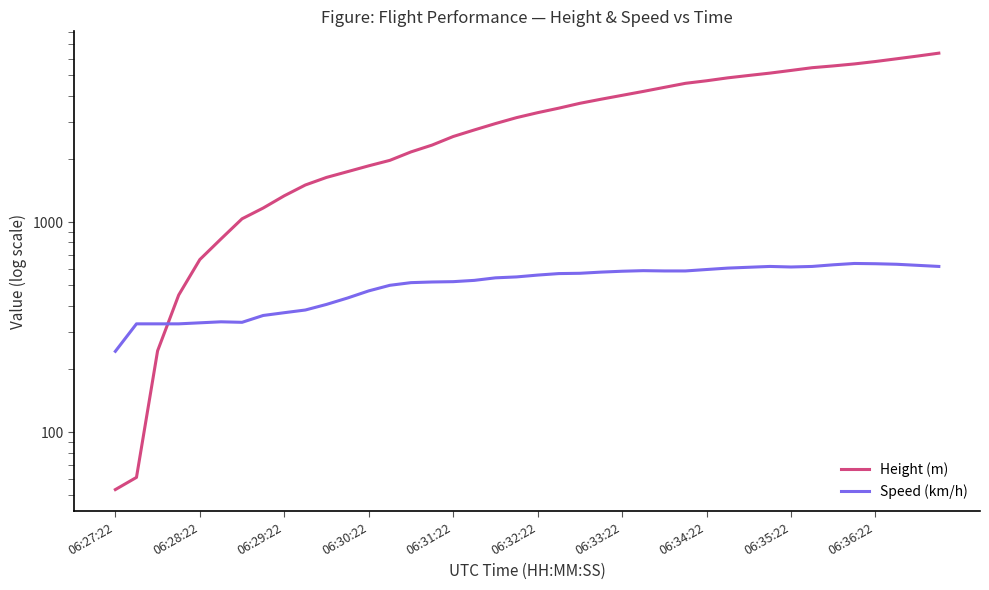

Reading left to right, extract all data points from this chart.

Height (m): 53.3	61.0	243.8	449.6	662.9	830.6	1036.3	1165.9	1333.5	1501.1	1630.7	1737.4	1851.7	1966.0	2156.5	2324.1	2552.7	2743.2	2941.3	3139.4	3314.7	3482.3	3672.8	3840.5	4008.1	4183.4	4373.9	4572.0	4701.5	4853.9	4983.5	5113.0	5265.4	5425.4	5532.1	5654.0	5806.4	5981.7	6164.6	6362.7
Speed (km/h): 242.6	327.8	327.8	327.8	331.5	335.2	333.4	359.3	370.4	381.5	405.6	435.2	470.4	500.0	514.9	518.6	520.4	527.8	542.6	548.2	559.3	568.6	570.4	577.8	583.4	587.1	585.2	585.2	594.5	603.8	609.3	614.9	611.2	614.9	626.0	635.2	633.4	629.7	622.3	614.9